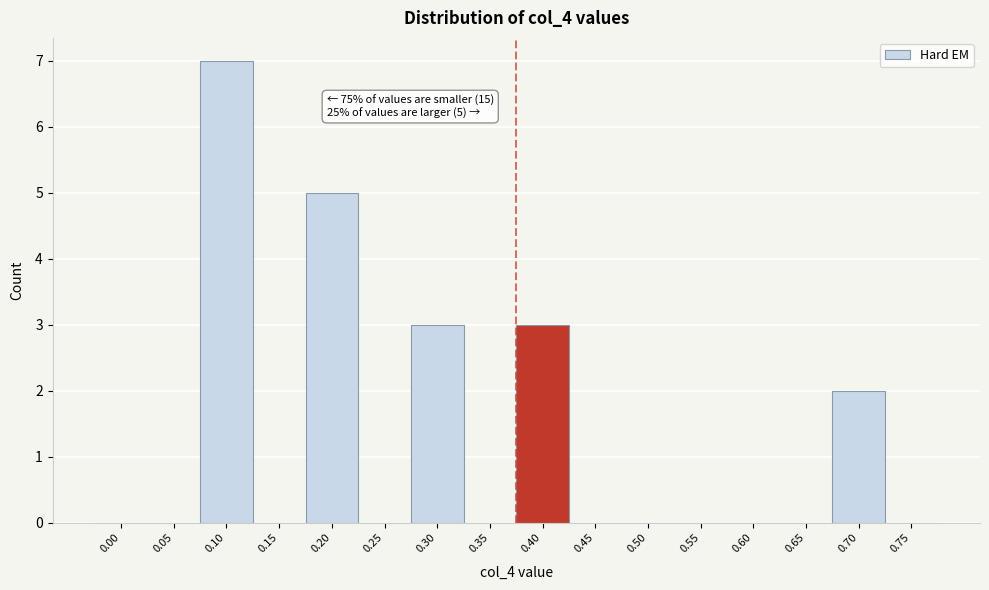

Reading left to right, what are all the values shown in this chart?

0.00=0	0.05=0	0.10=7	0.15=0	0.20=5	0.25=0	0.30=3	0.35=0	0.40=3	0.45=0	0.50=0	0.55=0	0.60=0	0.65=0	0.70=2	0.75=0